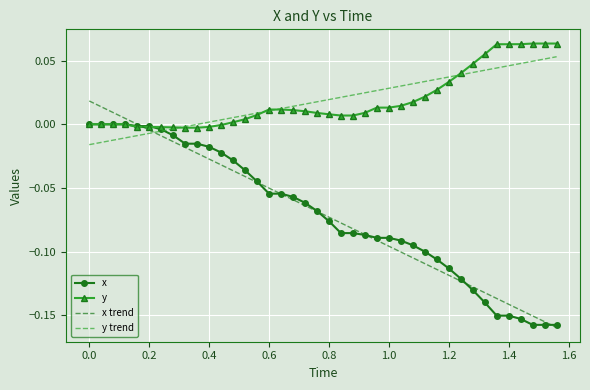

Which series has the largest range (max minus min)?

x trend